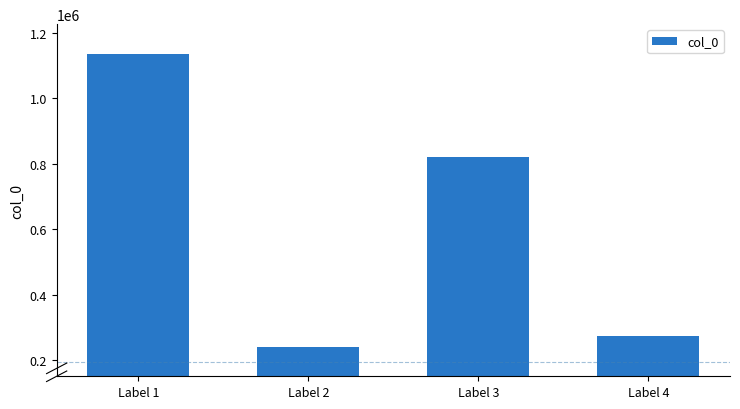

Read the value at Label 1, to the nearest 50.

1136600